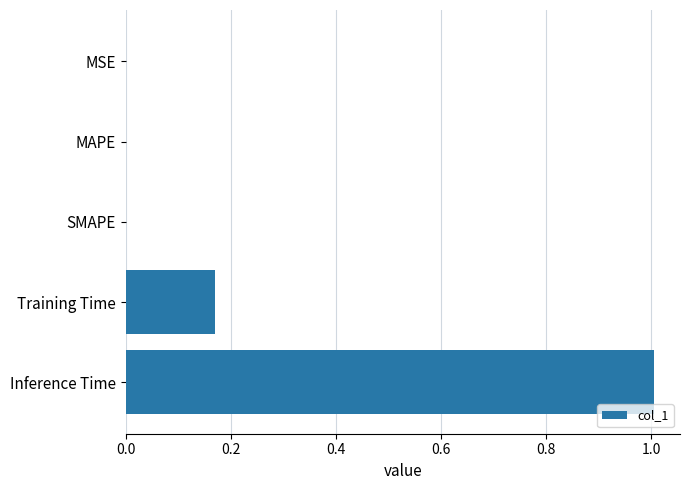

Between Inference Time and SMAPE, which is larger?

Inference Time